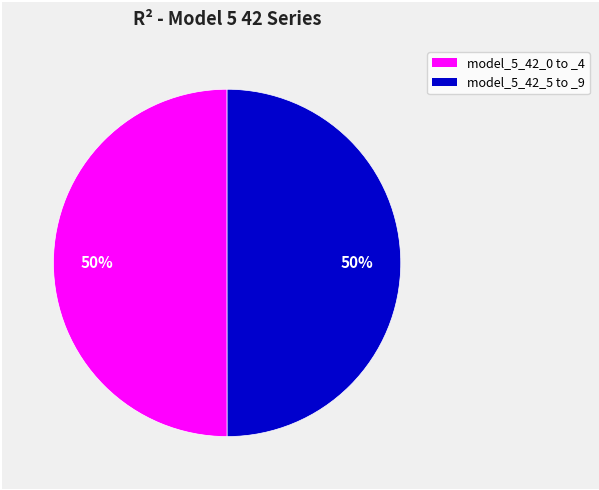

To the nearest percent, what is the average slice percentage?

50%